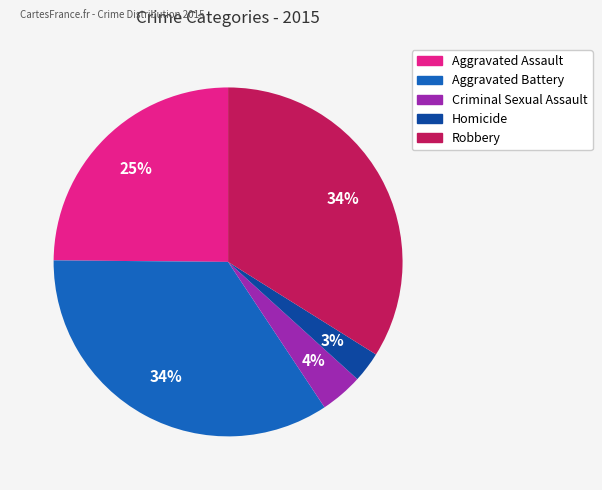

Is it true that Aggravated Battery is 45% of the pie?

False